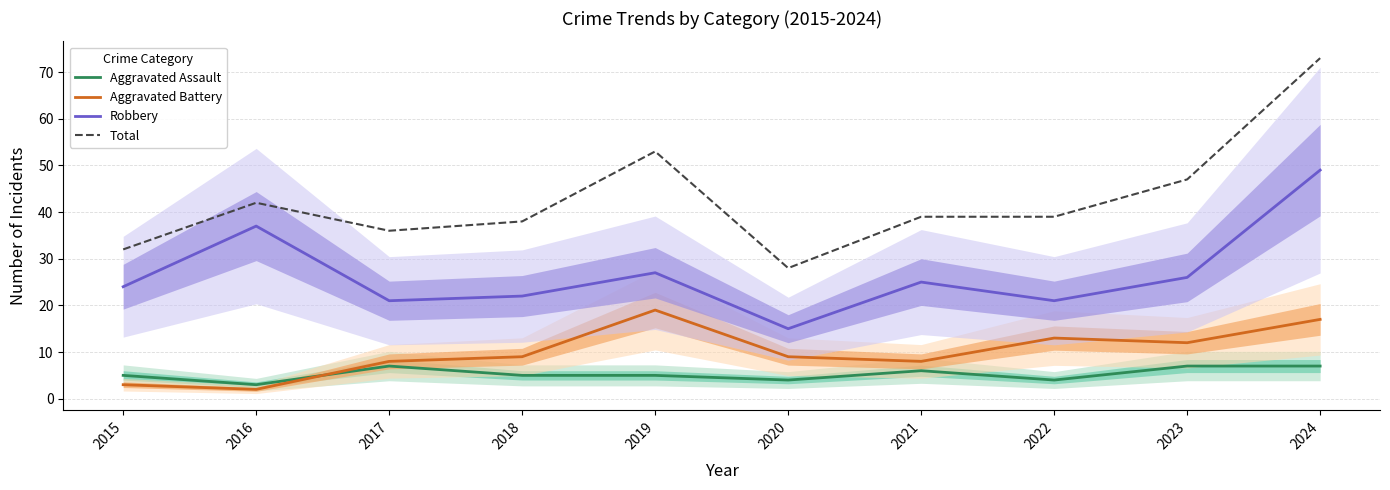

Which series has the largest total across all categories?

Total